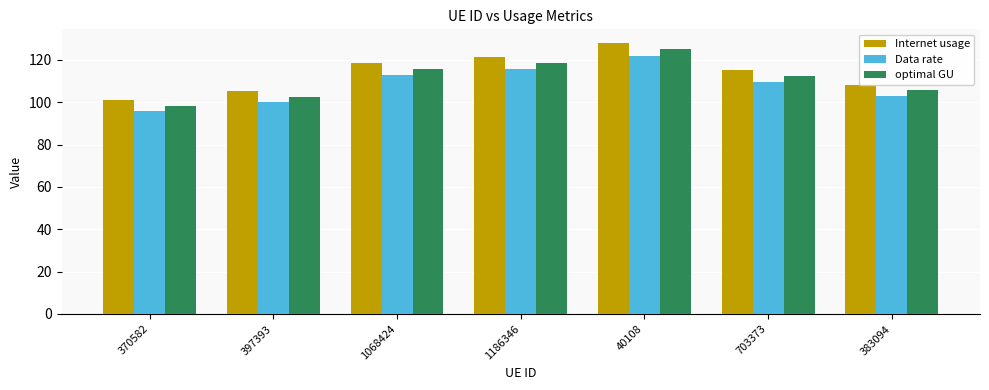

What is the spread (max minus min) of values at 40108?

6.1